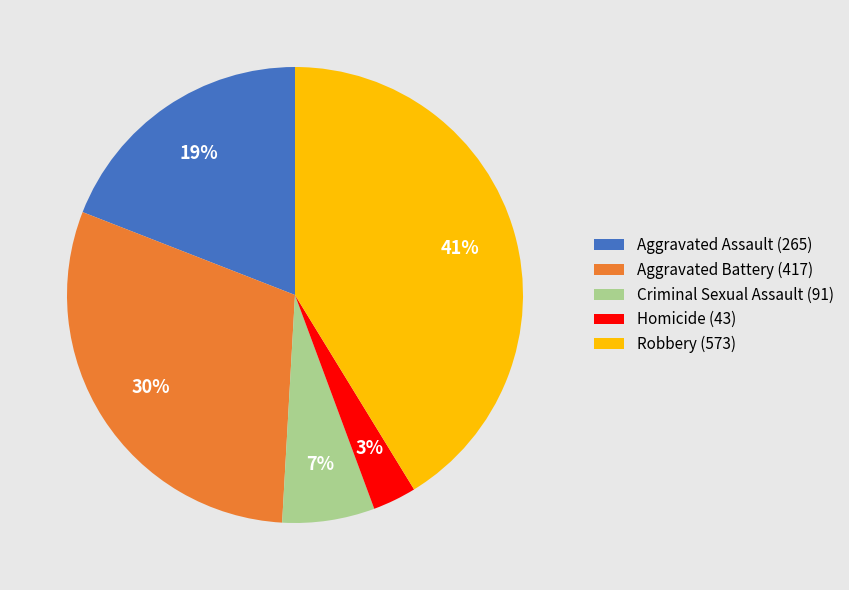

To the nearest percent, what is the difference between the largest and smallest slice percentages?

38%